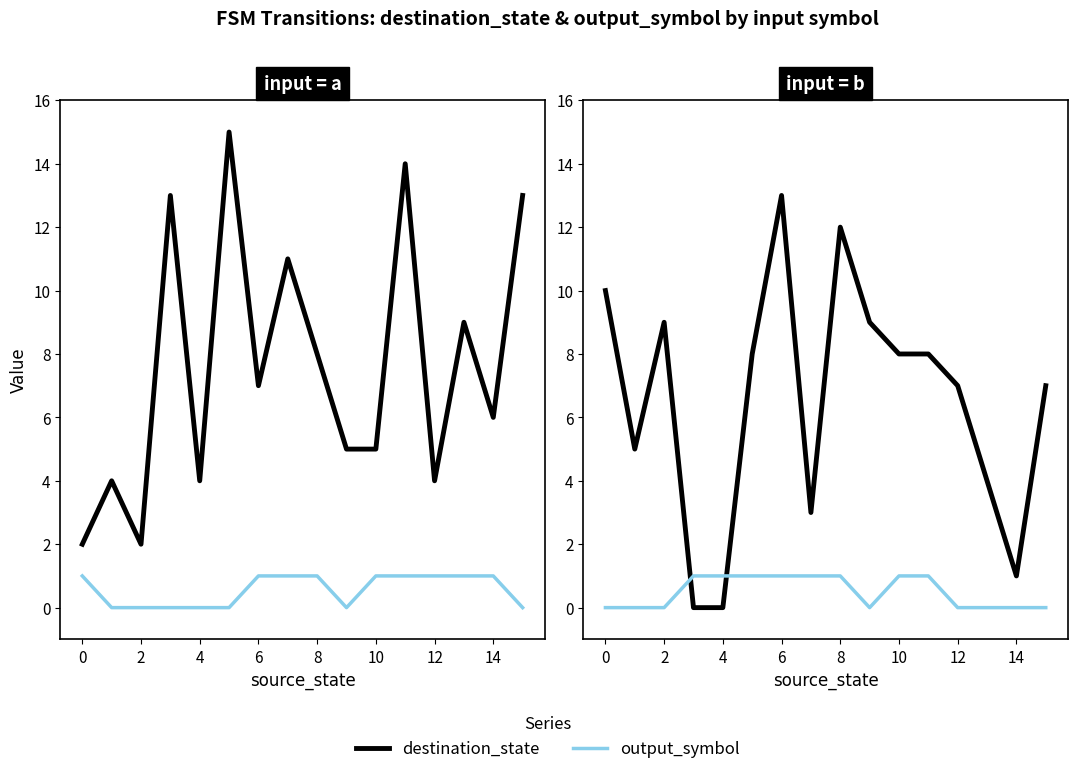

What are all the series names shown in the legend?

destination_state, output_symbol